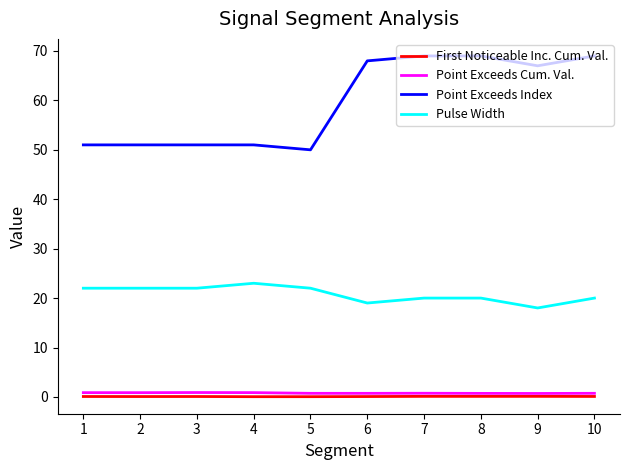

True or false: Pulse Width and Point Exceeds Cum. Val. cross at least once.

False